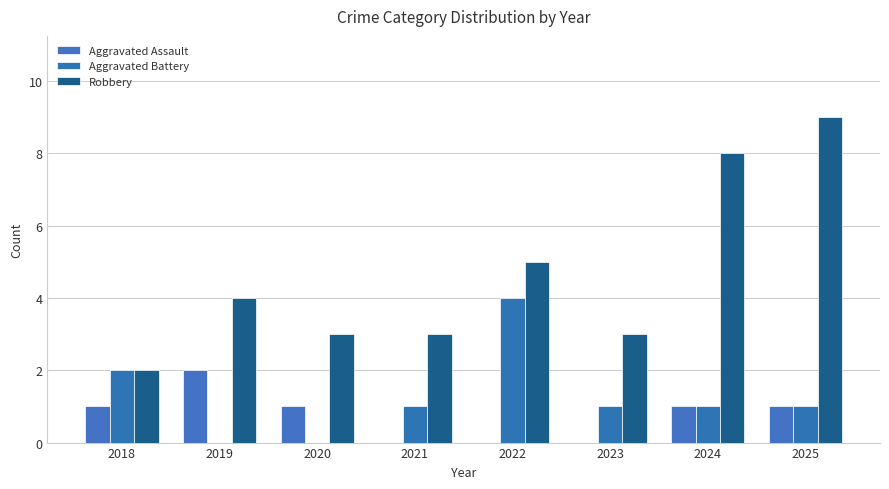

How many series are shown in this chart?

3